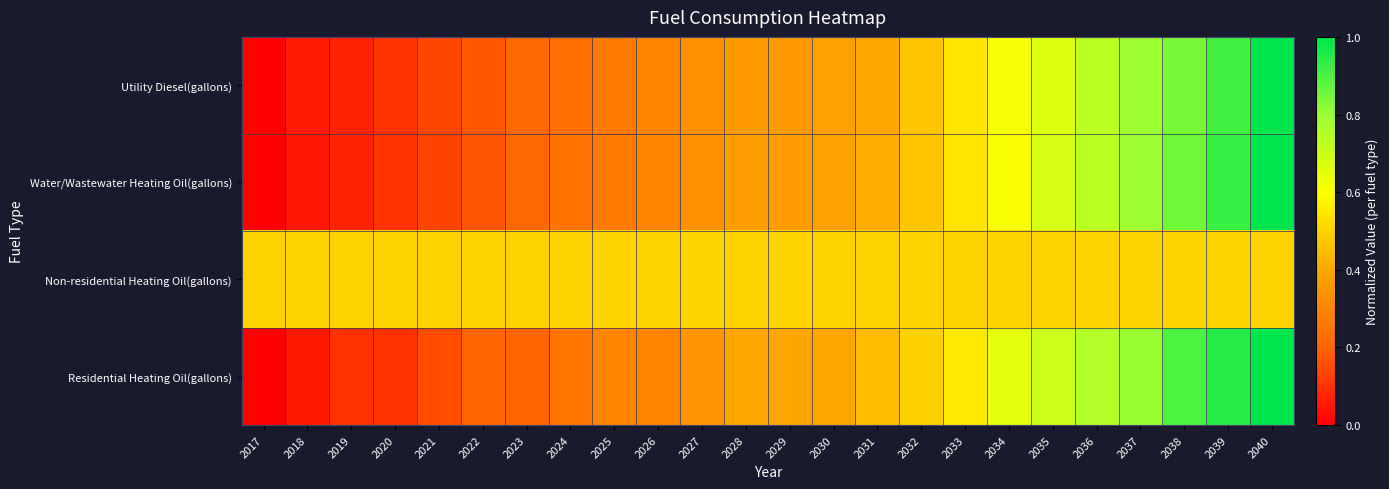

Which category has the highest value across all series?

2040